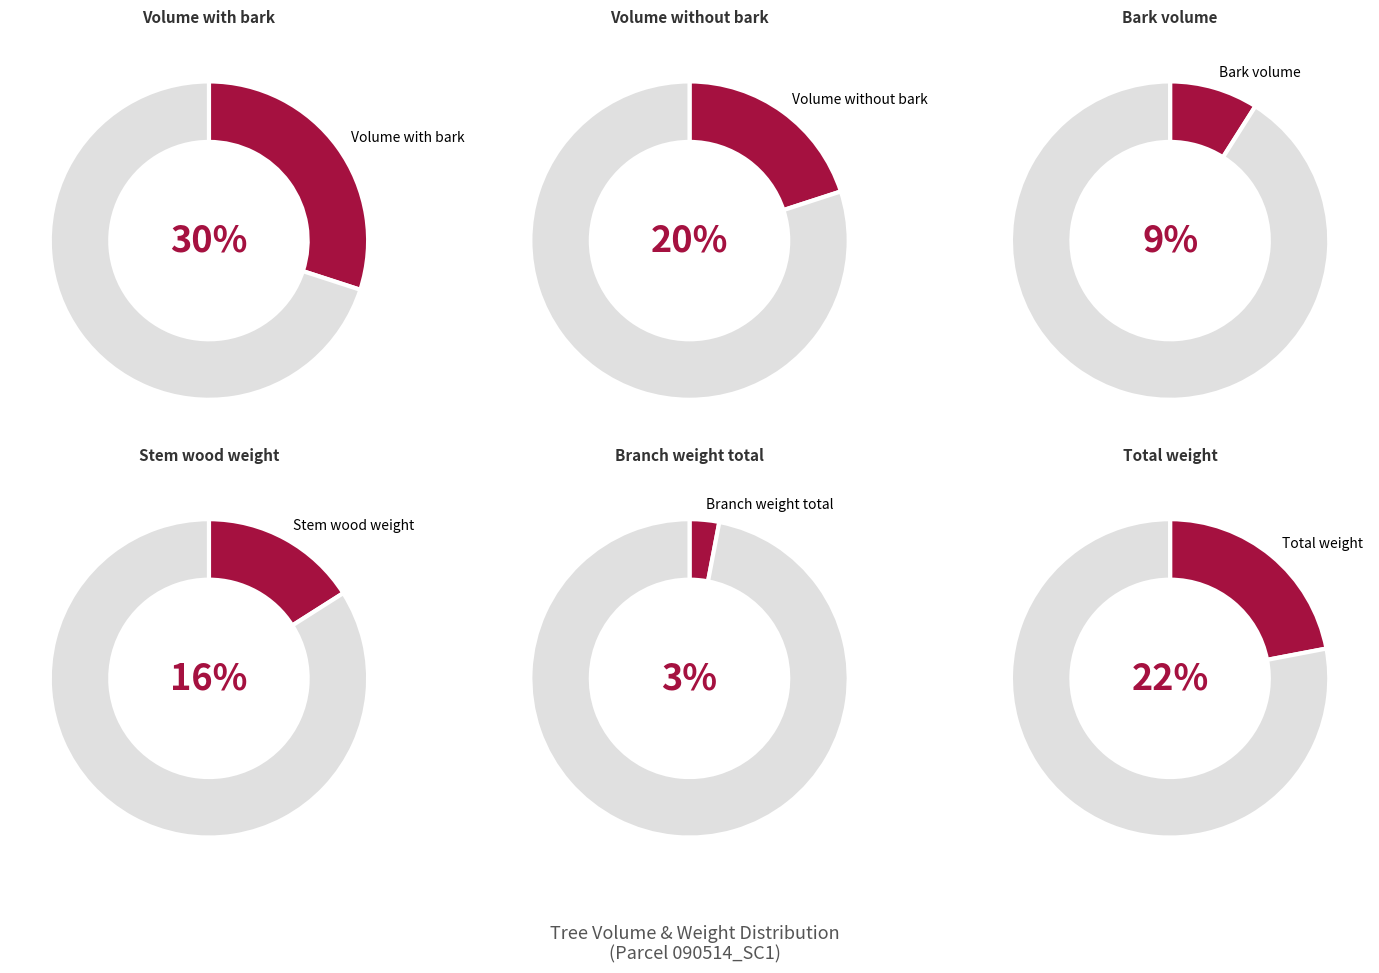

Is there any slice that represents more than half of the pie?

No